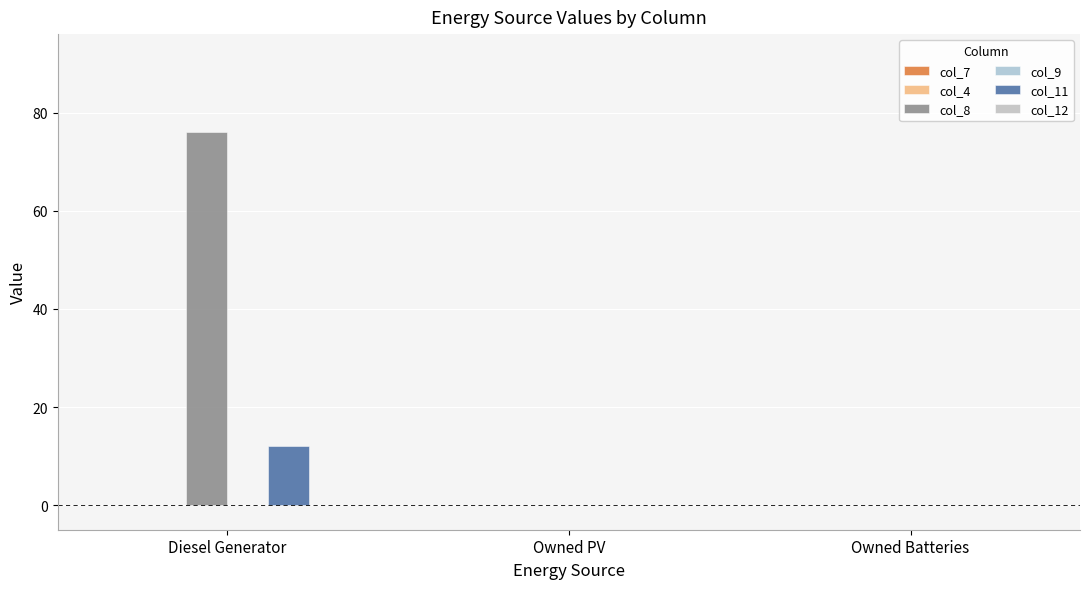

At which label is col_11 closest to 6?

Owned PV